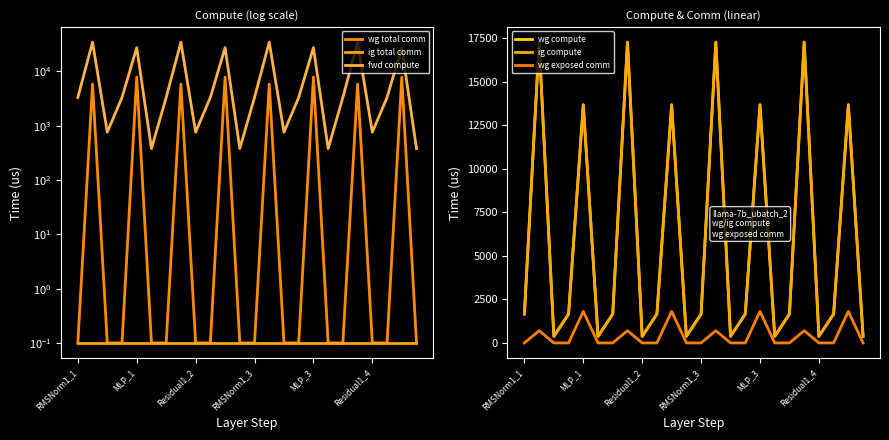

Rank the series by their maximum value, from lowest to highest.

ig total comm, wg exposed comm, wg total comm, wg compute, ig compute, fwd compute